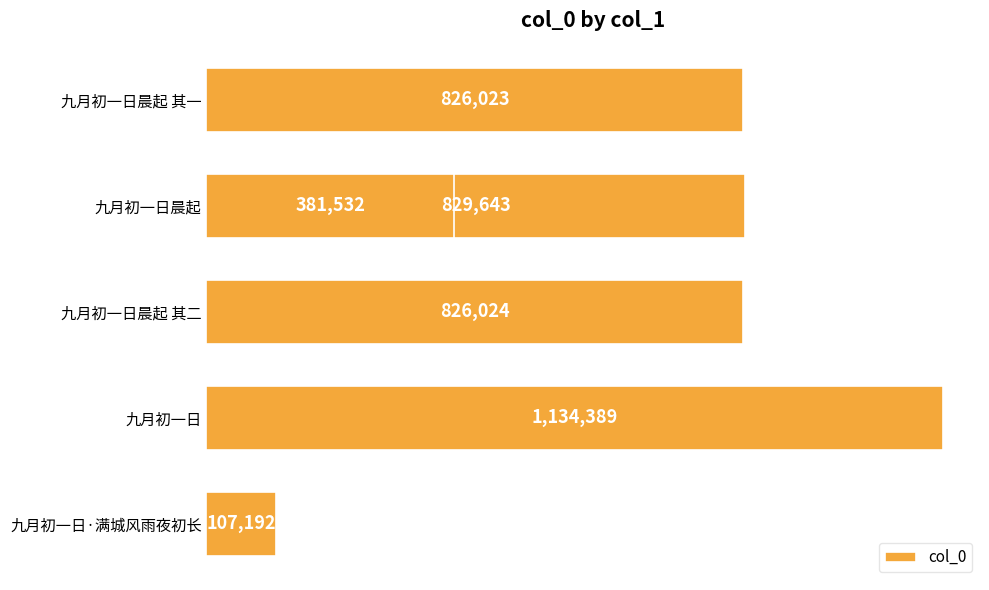

What is the smallest value displayed?

107192